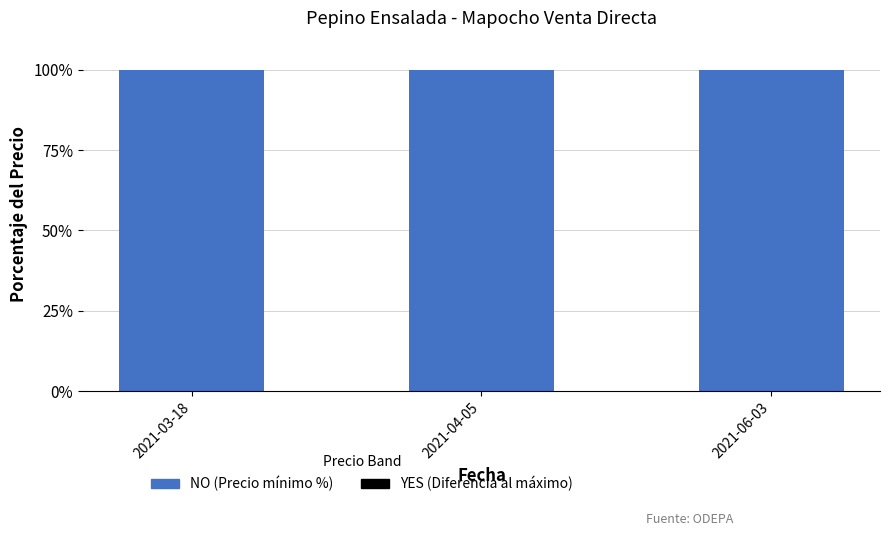

What are all the series names shown in the legend?

Precio mínimo, Diferencia al máximo